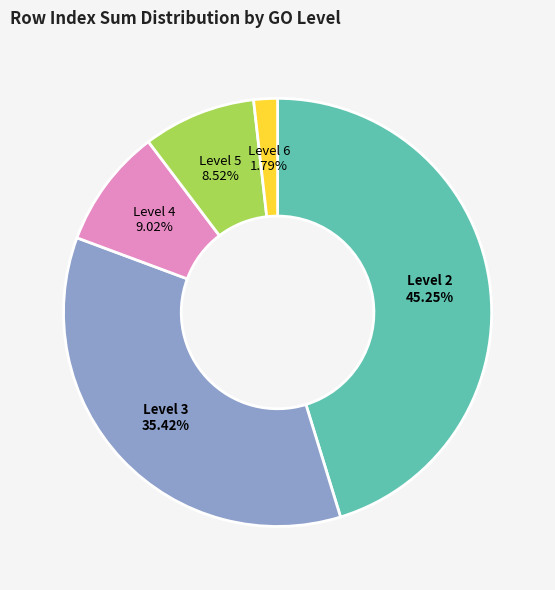

Rank the categories by value from highest to lowest.

Level 2, Level 3, Level 4, Level 5, Level 6